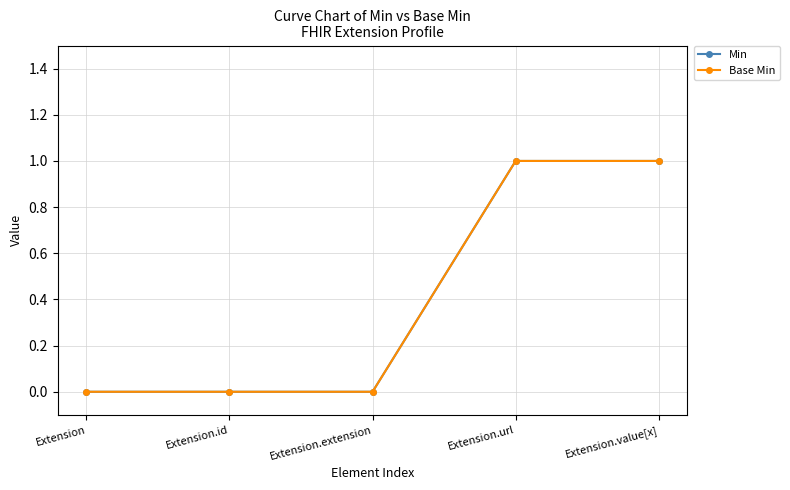

How many lines are shown in the chart?

2